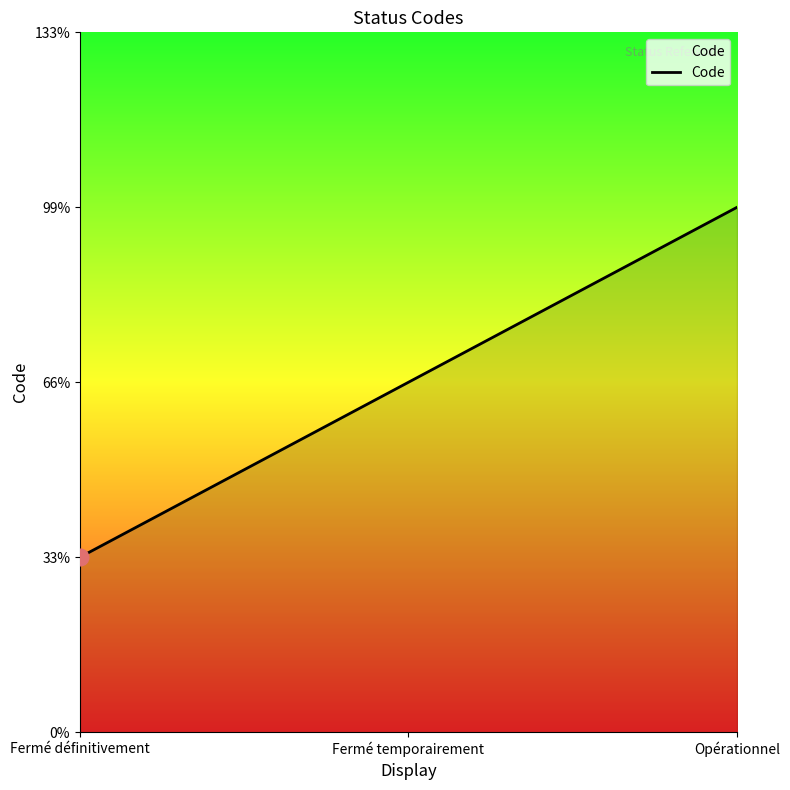

True or false: the data shows 3 at Opérationnel.

True